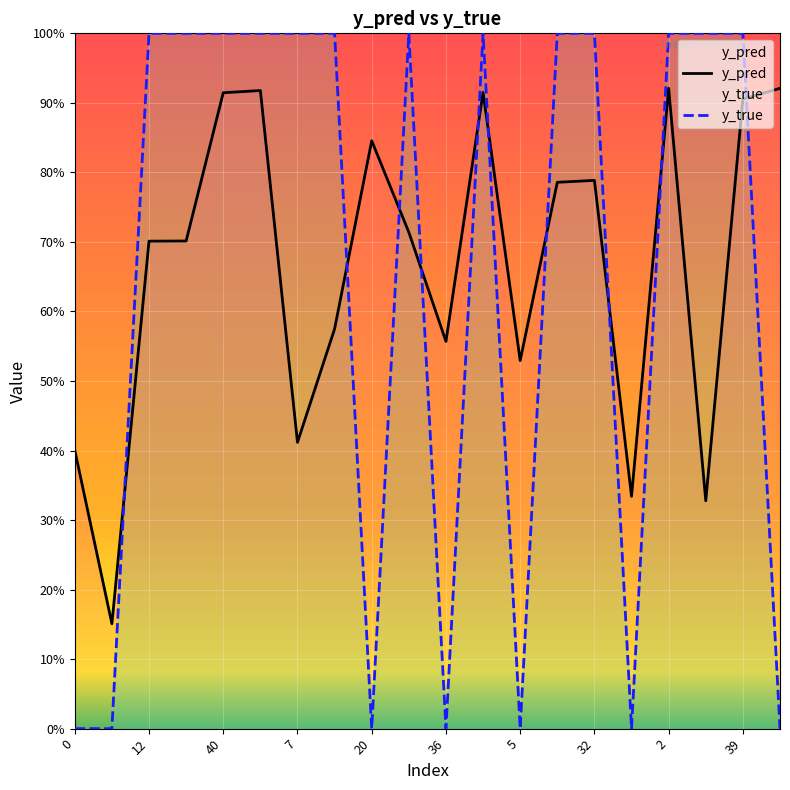

The y_true series shows 0.0 at 36. True or false?

True